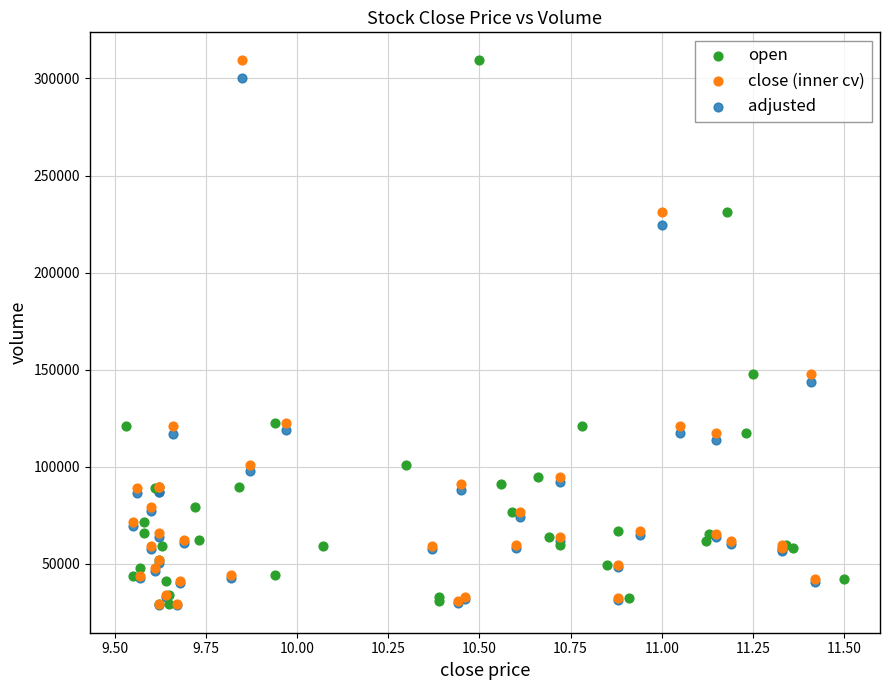

What are all the series names shown in the legend?

open, close (inner cv), adjusted